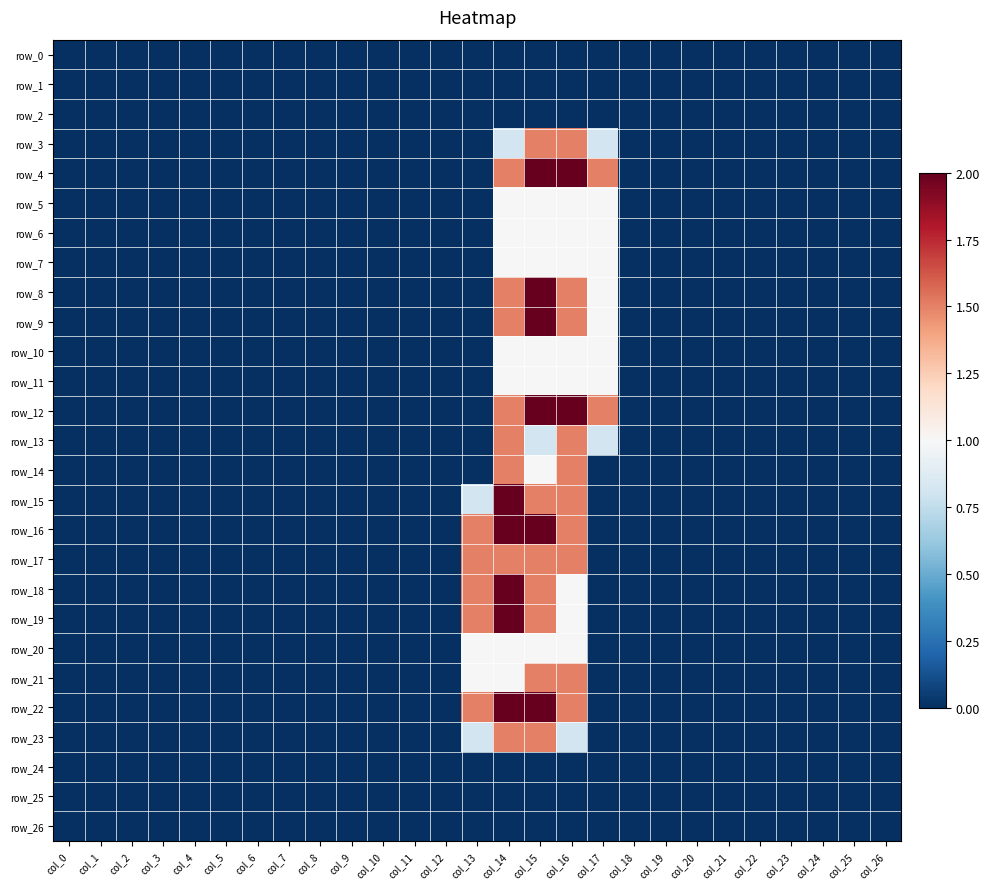

Reading left to right, what are all the values shown in this chart?

row_0: col_0=0.0	col_1=0.0	col_2=0.0	col_3=0.0	col_4=0.0	col_5=0.0	col_6=0.0	col_7=0.0	col_8=0.0	col_9=0.0	col_10=0.0	col_11=0.0	col_12=0.0	col_13=0.0	col_14=0.0	col_15=0.0	col_16=0.0	col_17=0.0	col_18=0.0	col_19=0.0	col_20=0.0	col_21=0.0	col_22=0.0	col_23=0.0	col_24=0.0	col_25=0.0	col_26=0.0
row_1: col_0=0.0	col_1=0.0	col_2=0.0	col_3=0.0	col_4=0.0	col_5=0.0	col_6=0.0	col_7=0.0	col_8=0.0	col_9=0.0	col_10=0.0	col_11=0.0	col_12=0.0	col_13=0.0	col_14=0.0	col_15=0.0	col_16=0.0	col_17=0.0	col_18=0.0	col_19=0.0	col_20=0.0	col_21=0.0	col_22=0.0	col_23=0.0	col_24=0.0	col_25=0.0	col_26=0.0
row_2: col_0=0.0	col_1=0.0	col_2=0.0	col_3=0.0	col_4=0.0	col_5=0.0	col_6=0.0	col_7=0.0	col_8=0.0	col_9=0.0	col_10=0.0	col_11=0.0	col_12=0.0	col_13=0.0	col_14=0.0	col_15=0.0	col_16=0.0	col_17=0.0	col_18=0.0	col_19=0.0	col_20=0.0	col_21=0.0	col_22=0.0	col_23=0.0	col_24=0.0	col_25=0.0	col_26=0.0
row_3: col_0=0.0	col_1=0.0	col_2=0.0	col_3=0.0	col_4=0.0	col_5=0.0	col_6=0.0	col_7=0.0	col_8=0.0	col_9=0.0	col_10=0.0	col_11=0.0	col_12=0.0	col_13=0.0	col_14=0.8	col_15=1.5	col_16=1.5	col_17=0.8	col_18=0.0	col_19=0.0	col_20=0.0	col_21=0.0	col_22=0.0	col_23=0.0	col_24=0.0	col_25=0.0	col_26=0.0
row_4: col_0=0.0	col_1=0.0	col_2=0.0	col_3=0.0	col_4=0.0	col_5=0.0	col_6=0.0	col_7=0.0	col_8=0.0	col_9=0.0	col_10=0.0	col_11=0.0	col_12=0.0	col_13=0.0	col_14=1.5	col_15=2.0	col_16=2.0	col_17=1.5	col_18=0.0	col_19=0.0	col_20=0.0	col_21=0.0	col_22=0.0	col_23=0.0	col_24=0.0	col_25=0.0	col_26=0.0
row_5: col_0=0.0	col_1=0.0	col_2=0.0	col_3=0.0	col_4=0.0	col_5=0.0	col_6=0.0	col_7=0.0	col_8=0.0	col_9=0.0	col_10=0.0	col_11=0.0	col_12=0.0	col_13=0.0	col_14=1.0	col_15=1.0	col_16=1.0	col_17=1.0	col_18=0.0	col_19=0.0	col_20=0.0	col_21=0.0	col_22=0.0	col_23=0.0	col_24=0.0	col_25=0.0	col_26=0.0
row_6: col_0=0.0	col_1=0.0	col_2=0.0	col_3=0.0	col_4=0.0	col_5=0.0	col_6=0.0	col_7=0.0	col_8=0.0	col_9=0.0	col_10=0.0	col_11=0.0	col_12=0.0	col_13=0.0	col_14=1.0	col_15=1.0	col_16=1.0	col_17=1.0	col_18=0.0	col_19=0.0	col_20=0.0	col_21=0.0	col_22=0.0	col_23=0.0	col_24=0.0	col_25=0.0	col_26=0.0
row_7: col_0=0.0	col_1=0.0	col_2=0.0	col_3=0.0	col_4=0.0	col_5=0.0	col_6=0.0	col_7=0.0	col_8=0.0	col_9=0.0	col_10=0.0	col_11=0.0	col_12=0.0	col_13=0.0	col_14=1.0	col_15=1.0	col_16=1.0	col_17=1.0	col_18=0.0	col_19=0.0	col_20=0.0	col_21=0.0	col_22=0.0	col_23=0.0	col_24=0.0	col_25=0.0	col_26=0.0
row_8: col_0=0.0	col_1=0.0	col_2=0.0	col_3=0.0	col_4=0.0	col_5=0.0	col_6=0.0	col_7=0.0	col_8=0.0	col_9=0.0	col_10=0.0	col_11=0.0	col_12=0.0	col_13=0.0	col_14=1.5	col_15=2.0	col_16=1.5	col_17=1.0	col_18=0.0	col_19=0.0	col_20=0.0	col_21=0.0	col_22=0.0	col_23=0.0	col_24=0.0	col_25=0.0	col_26=0.0
row_9: col_0=0.0	col_1=0.0	col_2=0.0	col_3=0.0	col_4=0.0	col_5=0.0	col_6=0.0	col_7=0.0	col_8=0.0	col_9=0.0	col_10=0.0	col_11=0.0	col_12=0.0	col_13=0.0	col_14=1.5	col_15=2.0	col_16=1.5	col_17=1.0	col_18=0.0	col_19=0.0	col_20=0.0	col_21=0.0	col_22=0.0	col_23=0.0	col_24=0.0	col_25=0.0	col_26=0.0
row_10: col_0=0.0	col_1=0.0	col_2=0.0	col_3=0.0	col_4=0.0	col_5=0.0	col_6=0.0	col_7=0.0	col_8=0.0	col_9=0.0	col_10=0.0	col_11=0.0	col_12=0.0	col_13=0.0	col_14=1.0	col_15=1.0	col_16=1.0	col_17=1.0	col_18=0.0	col_19=0.0	col_20=0.0	col_21=0.0	col_22=0.0	col_23=0.0	col_24=0.0	col_25=0.0	col_26=0.0
row_11: col_0=0.0	col_1=0.0	col_2=0.0	col_3=0.0	col_4=0.0	col_5=0.0	col_6=0.0	col_7=0.0	col_8=0.0	col_9=0.0	col_10=0.0	col_11=0.0	col_12=0.0	col_13=0.0	col_14=1.0	col_15=1.0	col_16=1.0	col_17=1.0	col_18=0.0	col_19=0.0	col_20=0.0	col_21=0.0	col_22=0.0	col_23=0.0	col_24=0.0	col_25=0.0	col_26=0.0
row_12: col_0=0.0	col_1=0.0	col_2=0.0	col_3=0.0	col_4=0.0	col_5=0.0	col_6=0.0	col_7=0.0	col_8=0.0	col_9=0.0	col_10=0.0	col_11=0.0	col_12=0.0	col_13=0.0	col_14=1.5	col_15=2.0	col_16=2.0	col_17=1.5	col_18=0.0	col_19=0.0	col_20=0.0	col_21=0.0	col_22=0.0	col_23=0.0	col_24=0.0	col_25=0.0	col_26=0.0
row_13: col_0=0.0	col_1=0.0	col_2=0.0	col_3=0.0	col_4=0.0	col_5=0.0	col_6=0.0	col_7=0.0	col_8=0.0	col_9=0.0	col_10=0.0	col_11=0.0	col_12=0.0	col_13=0.0	col_14=1.5	col_15=0.8	col_16=1.5	col_17=0.8	col_18=0.0	col_19=0.0	col_20=0.0	col_21=0.0	col_22=0.0	col_23=0.0	col_24=0.0	col_25=0.0	col_26=0.0
row_14: col_0=0.0	col_1=0.0	col_2=0.0	col_3=0.0	col_4=0.0	col_5=0.0	col_6=0.0	col_7=0.0	col_8=0.0	col_9=0.0	col_10=0.0	col_11=0.0	col_12=0.0	col_13=0.0	col_14=1.5	col_15=1.0	col_16=1.5	col_17=0.0	col_18=0.0	col_19=0.0	col_20=0.0	col_21=0.0	col_22=0.0	col_23=0.0	col_24=0.0	col_25=0.0	col_26=0.0
row_15: col_0=0.0	col_1=0.0	col_2=0.0	col_3=0.0	col_4=0.0	col_5=0.0	col_6=0.0	col_7=0.0	col_8=0.0	col_9=0.0	col_10=0.0	col_11=0.0	col_12=0.0	col_13=0.8	col_14=2.0	col_15=1.5	col_16=1.5	col_17=0.0	col_18=0.0	col_19=0.0	col_20=0.0	col_21=0.0	col_22=0.0	col_23=0.0	col_24=0.0	col_25=0.0	col_26=0.0
row_16: col_0=0.0	col_1=0.0	col_2=0.0	col_3=0.0	col_4=0.0	col_5=0.0	col_6=0.0	col_7=0.0	col_8=0.0	col_9=0.0	col_10=0.0	col_11=0.0	col_12=0.0	col_13=1.5	col_14=2.0	col_15=2.0	col_16=1.5	col_17=0.0	col_18=0.0	col_19=0.0	col_20=0.0	col_21=0.0	col_22=0.0	col_23=0.0	col_24=0.0	col_25=0.0	col_26=0.0
row_17: col_0=0.0	col_1=0.0	col_2=0.0	col_3=0.0	col_4=0.0	col_5=0.0	col_6=0.0	col_7=0.0	col_8=0.0	col_9=0.0	col_10=0.0	col_11=0.0	col_12=0.0	col_13=1.5	col_14=1.5	col_15=1.5	col_16=1.5	col_17=0.0	col_18=0.0	col_19=0.0	col_20=0.0	col_21=0.0	col_22=0.0	col_23=0.0	col_24=0.0	col_25=0.0	col_26=0.0
row_18: col_0=0.0	col_1=0.0	col_2=0.0	col_3=0.0	col_4=0.0	col_5=0.0	col_6=0.0	col_7=0.0	col_8=0.0	col_9=0.0	col_10=0.0	col_11=0.0	col_12=0.0	col_13=1.5	col_14=2.0	col_15=1.5	col_16=1.0	col_17=0.0	col_18=0.0	col_19=0.0	col_20=0.0	col_21=0.0	col_22=0.0	col_23=0.0	col_24=0.0	col_25=0.0	col_26=0.0
row_19: col_0=0.0	col_1=0.0	col_2=0.0	col_3=0.0	col_4=0.0	col_5=0.0	col_6=0.0	col_7=0.0	col_8=0.0	col_9=0.0	col_10=0.0	col_11=0.0	col_12=0.0	col_13=1.5	col_14=2.0	col_15=1.5	col_16=1.0	col_17=0.0	col_18=0.0	col_19=0.0	col_20=0.0	col_21=0.0	col_22=0.0	col_23=0.0	col_24=0.0	col_25=0.0	col_26=0.0
row_20: col_0=0.0	col_1=0.0	col_2=0.0	col_3=0.0	col_4=0.0	col_5=0.0	col_6=0.0	col_7=0.0	col_8=0.0	col_9=0.0	col_10=0.0	col_11=0.0	col_12=0.0	col_13=1.0	col_14=1.0	col_15=1.0	col_16=1.0	col_17=0.0	col_18=0.0	col_19=0.0	col_20=0.0	col_21=0.0	col_22=0.0	col_23=0.0	col_24=0.0	col_25=0.0	col_26=0.0
row_21: col_0=0.0	col_1=0.0	col_2=0.0	col_3=0.0	col_4=0.0	col_5=0.0	col_6=0.0	col_7=0.0	col_8=0.0	col_9=0.0	col_10=0.0	col_11=0.0	col_12=0.0	col_13=1.0	col_14=1.0	col_15=1.5	col_16=1.5	col_17=0.0	col_18=0.0	col_19=0.0	col_20=0.0	col_21=0.0	col_22=0.0	col_23=0.0	col_24=0.0	col_25=0.0	col_26=0.0
row_22: col_0=0.0	col_1=0.0	col_2=0.0	col_3=0.0	col_4=0.0	col_5=0.0	col_6=0.0	col_7=0.0	col_8=0.0	col_9=0.0	col_10=0.0	col_11=0.0	col_12=0.0	col_13=1.5	col_14=2.0	col_15=2.0	col_16=1.5	col_17=0.0	col_18=0.0	col_19=0.0	col_20=0.0	col_21=0.0	col_22=0.0	col_23=0.0	col_24=0.0	col_25=0.0	col_26=0.0
row_23: col_0=0.0	col_1=0.0	col_2=0.0	col_3=0.0	col_4=0.0	col_5=0.0	col_6=0.0	col_7=0.0	col_8=0.0	col_9=0.0	col_10=0.0	col_11=0.0	col_12=0.0	col_13=0.8	col_14=1.5	col_15=1.5	col_16=0.8	col_17=0.0	col_18=0.0	col_19=0.0	col_20=0.0	col_21=0.0	col_22=0.0	col_23=0.0	col_24=0.0	col_25=0.0	col_26=0.0
row_24: col_0=0.0	col_1=0.0	col_2=0.0	col_3=0.0	col_4=0.0	col_5=0.0	col_6=0.0	col_7=0.0	col_8=0.0	col_9=0.0	col_10=0.0	col_11=0.0	col_12=0.0	col_13=0.0	col_14=0.0	col_15=0.0	col_16=0.0	col_17=0.0	col_18=0.0	col_19=0.0	col_20=0.0	col_21=0.0	col_22=0.0	col_23=0.0	col_24=0.0	col_25=0.0	col_26=0.0
row_25: col_0=0.0	col_1=0.0	col_2=0.0	col_3=0.0	col_4=0.0	col_5=0.0	col_6=0.0	col_7=0.0	col_8=0.0	col_9=0.0	col_10=0.0	col_11=0.0	col_12=0.0	col_13=0.0	col_14=0.0	col_15=0.0	col_16=0.0	col_17=0.0	col_18=0.0	col_19=0.0	col_20=0.0	col_21=0.0	col_22=0.0	col_23=0.0	col_24=0.0	col_25=0.0	col_26=0.0
row_26: col_0=0.0	col_1=0.0	col_2=0.0	col_3=0.0	col_4=0.0	col_5=0.0	col_6=0.0	col_7=0.0	col_8=0.0	col_9=0.0	col_10=0.0	col_11=0.0	col_12=0.0	col_13=0.0	col_14=0.0	col_15=0.0	col_16=0.0	col_17=0.0	col_18=0.0	col_19=0.0	col_20=0.0	col_21=0.0	col_22=0.0	col_23=0.0	col_24=0.0	col_25=0.0	col_26=0.0